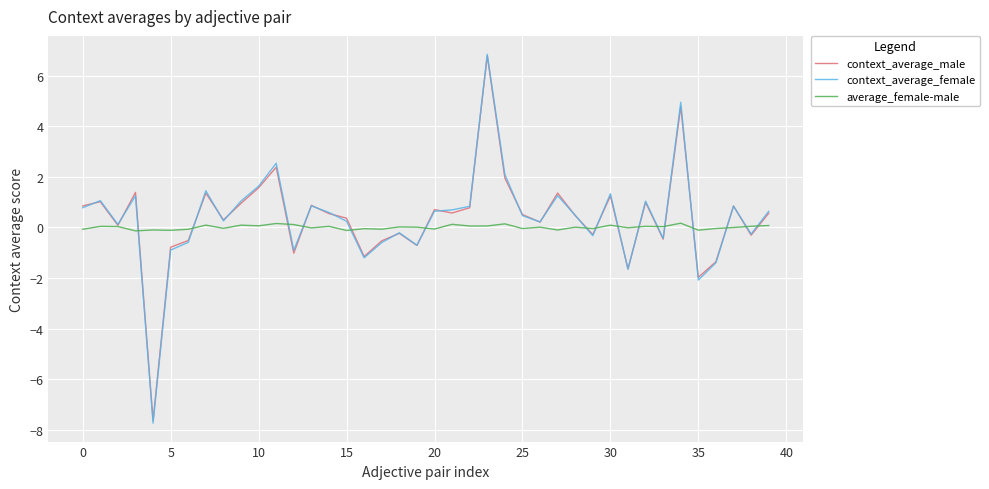

What is the smallest value displayed?

-7.7